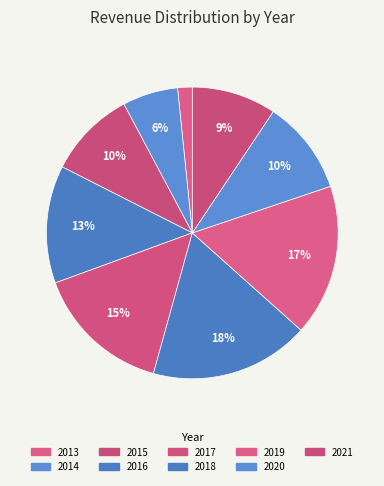

How many segments does this pie chart have?

9